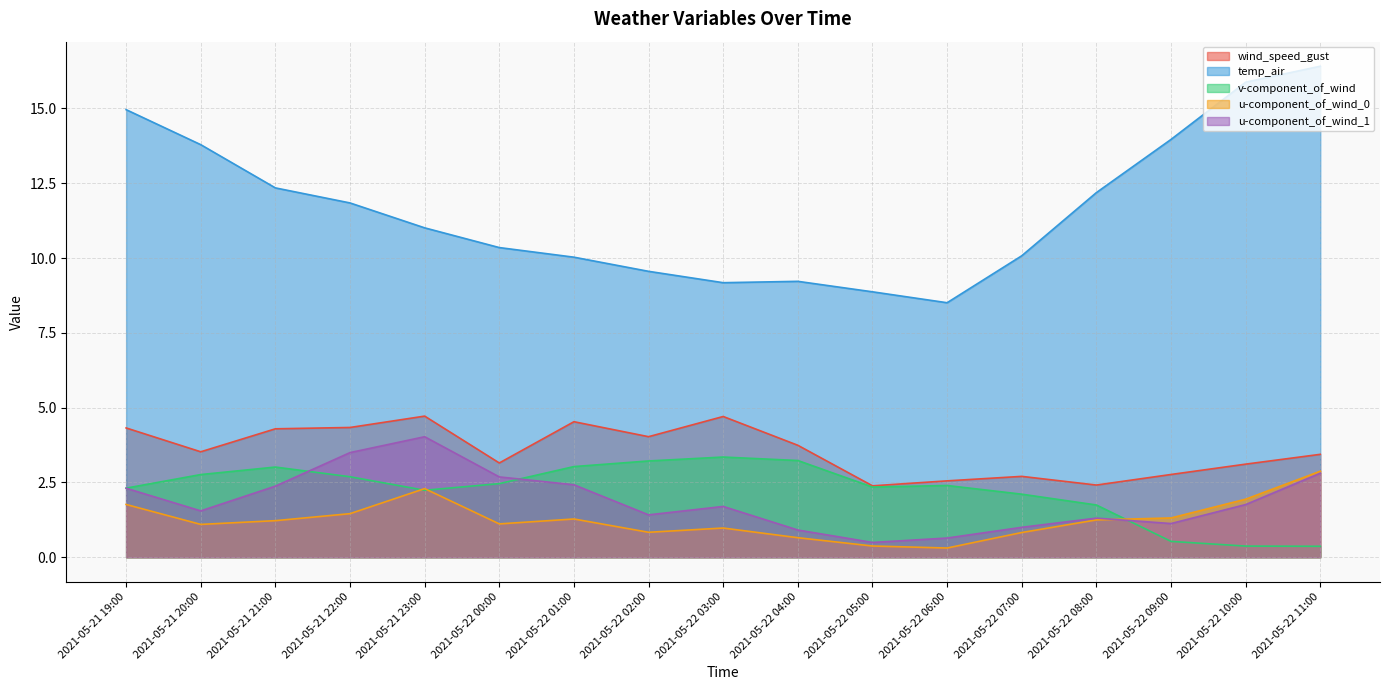

What is the lowest value of the v-component_of_wind series?

0.4